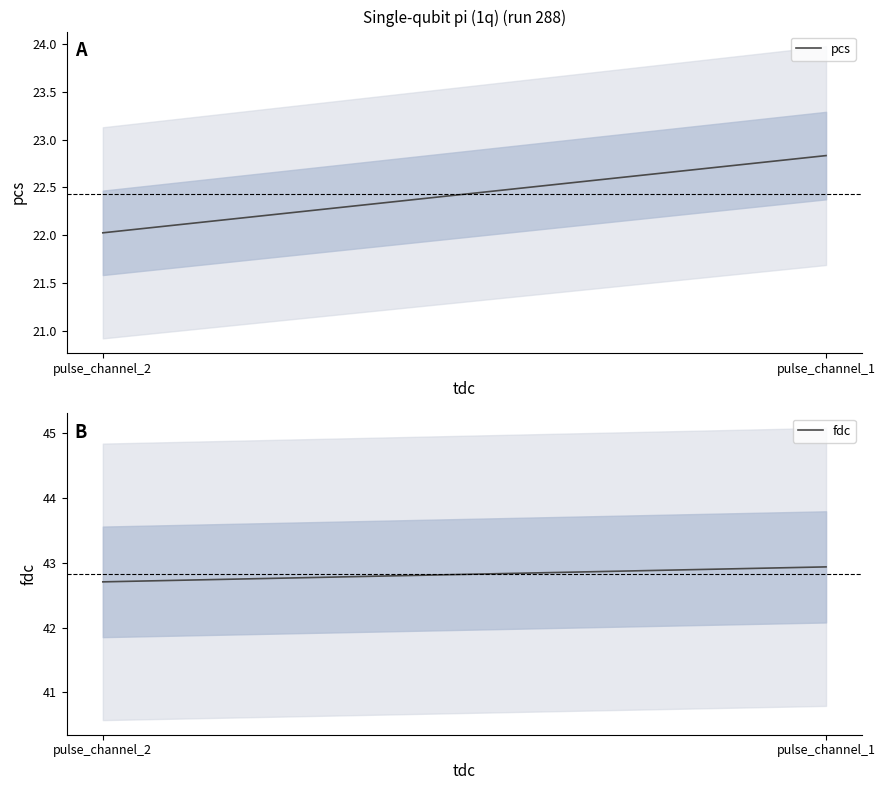

Reading left to right, list all the values displayed in this chart.

pcs: pulse_channel_1=22.8	pulse_channel_2=22.0
fdc: pulse_channel_1=42.9	pulse_channel_2=42.7